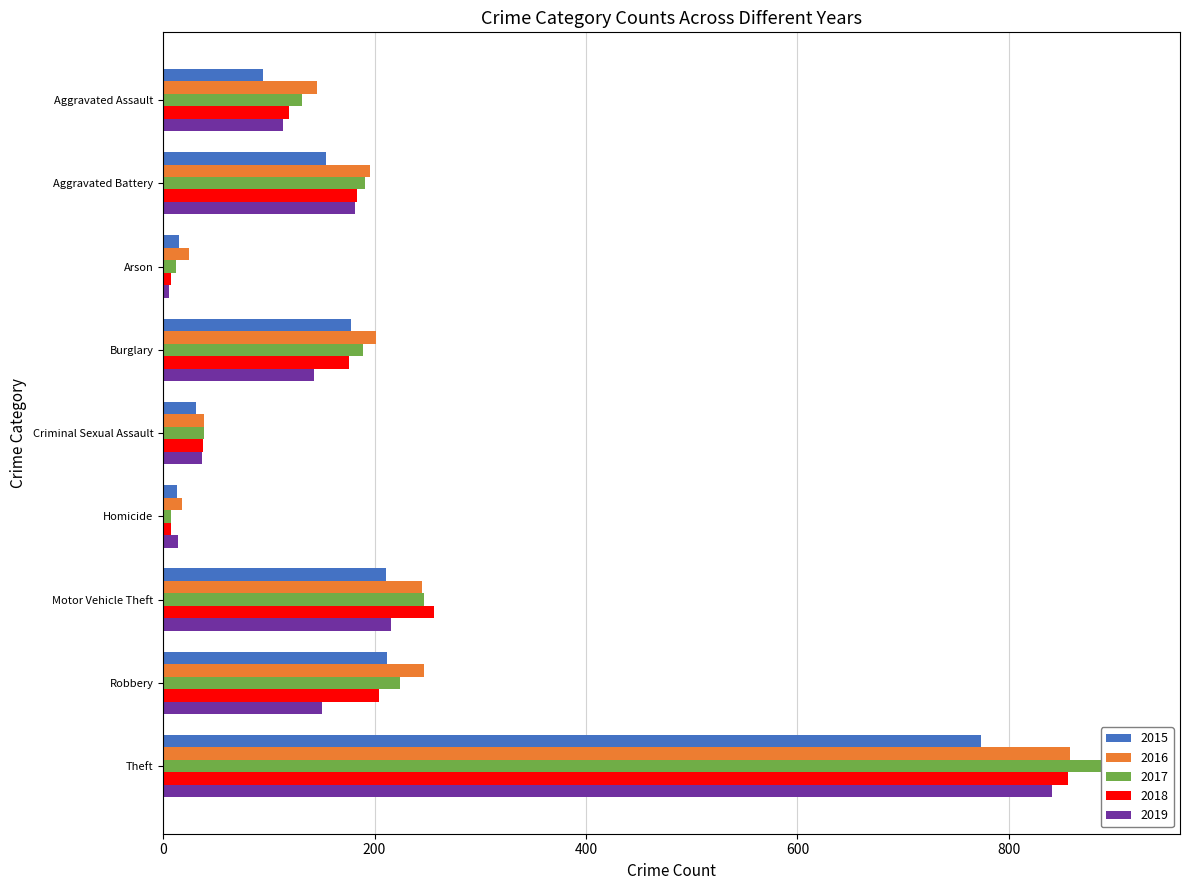

Is it true that 2018 equals 119 at Aggravated Assault?

True